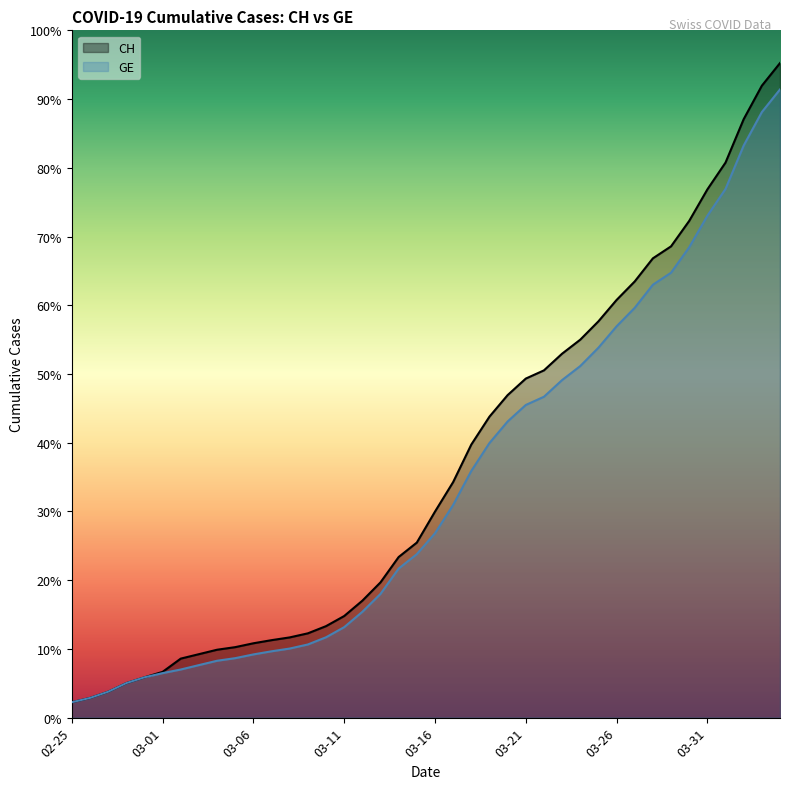

Does the chart have visible grid lines?

No